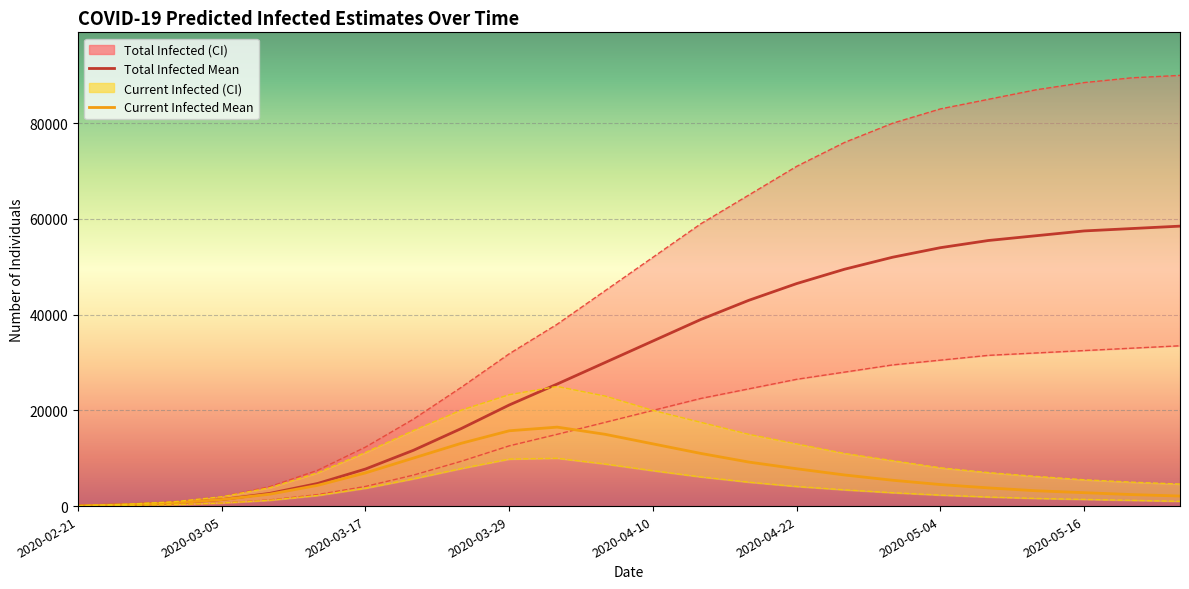

Which series has the largest total across all categories?

predicted_total_infected_mean